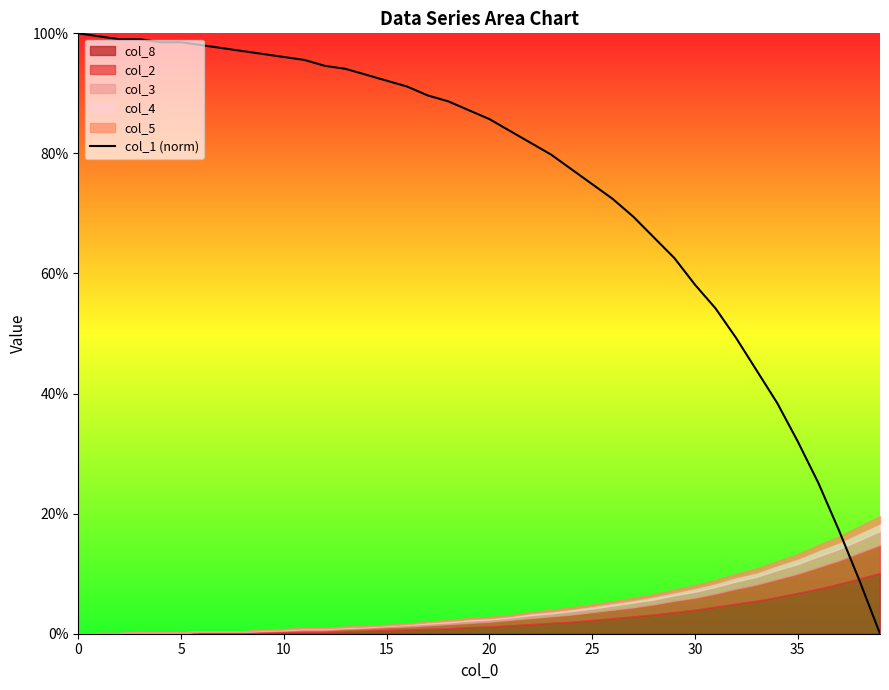

What is the change in value from 14 to 18?

-4.4